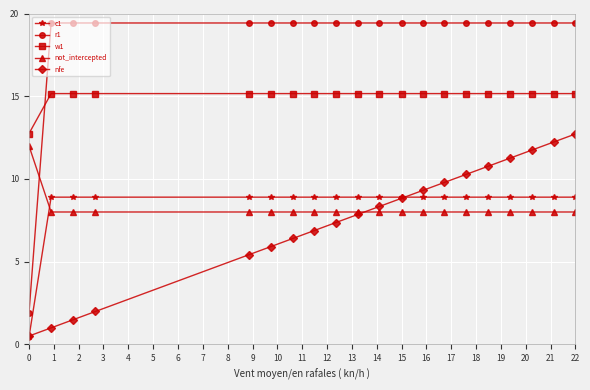

How many values in the nfe series exceed 8?

10